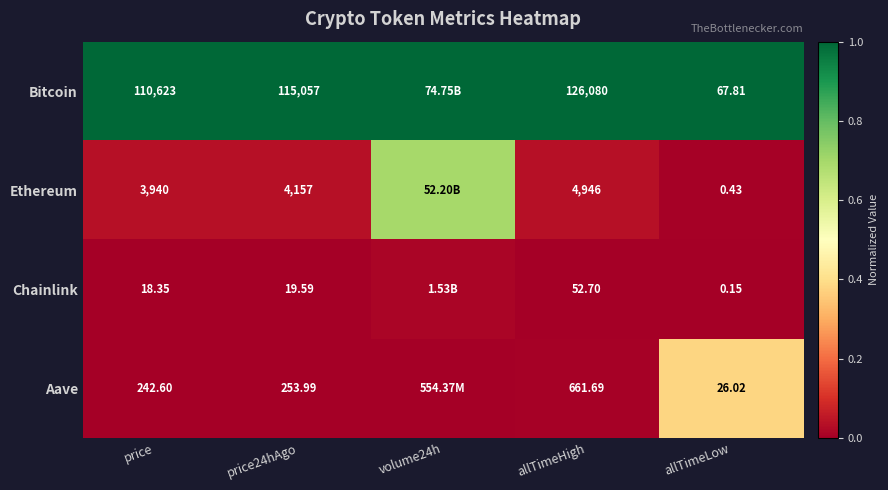

Is the value of Chainlink at price24hAgo greater than the value of Bitcoin at allTimeLow?

No